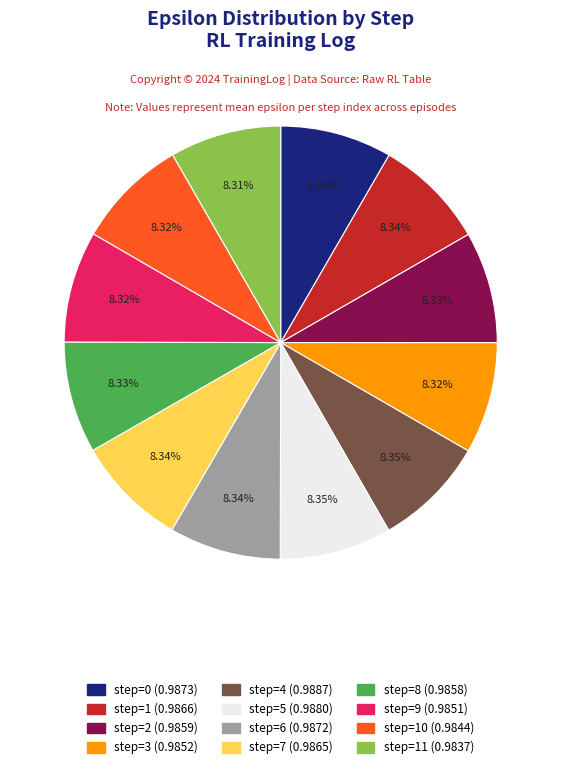

Does any single category account for the majority?

No